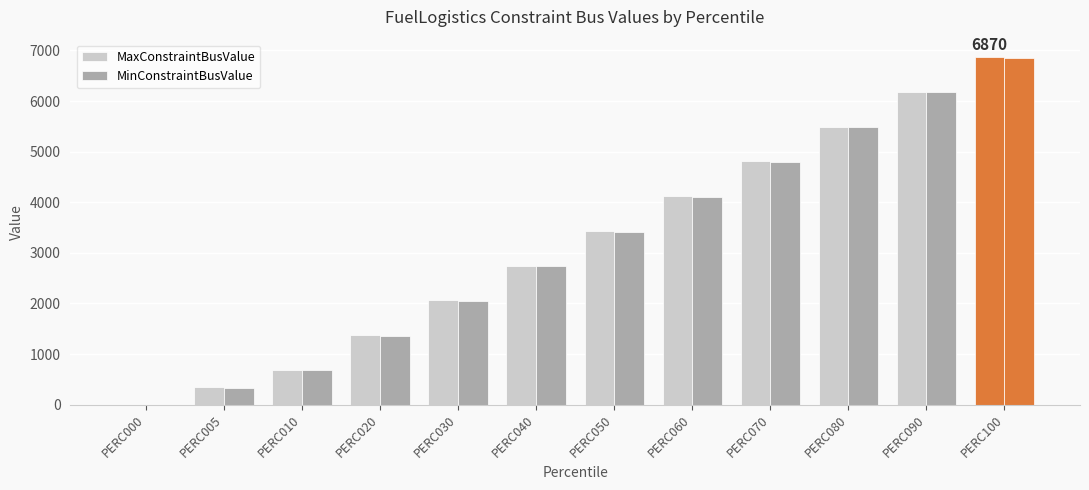

Where is MinConstraintBusValue nearest to the value 3430?

PERC050